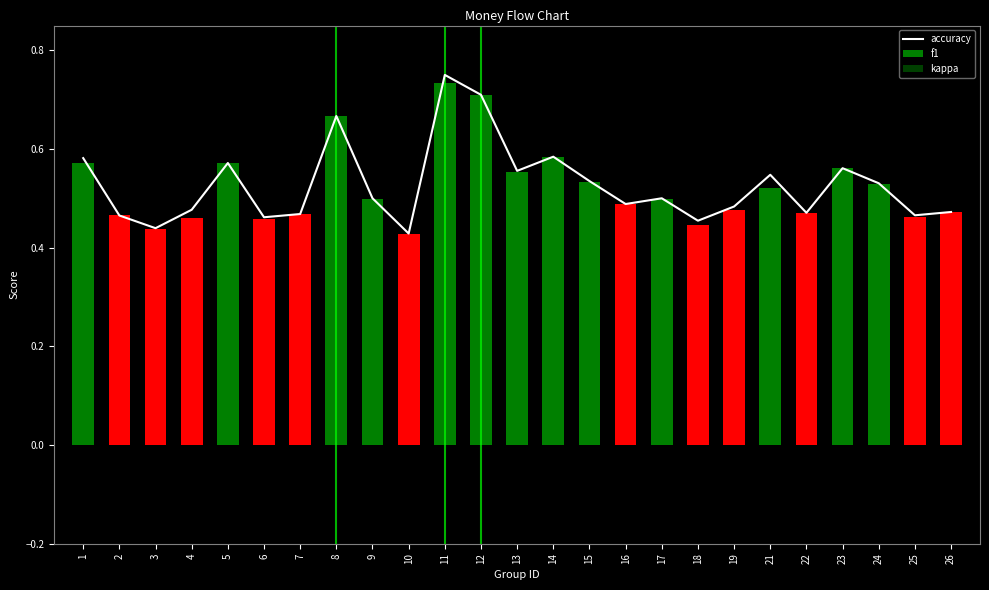

What is the sum of the f1 values at 10 and 18?

0.9